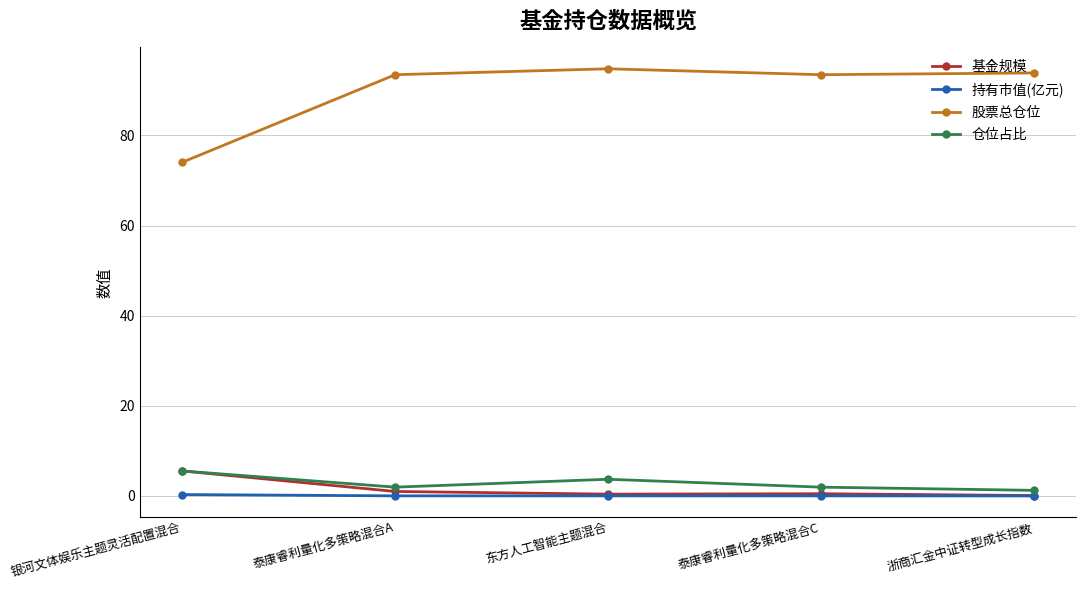

At which category does 仓位占比 reach its first local valley?

泰康睿利量化多策略混合A